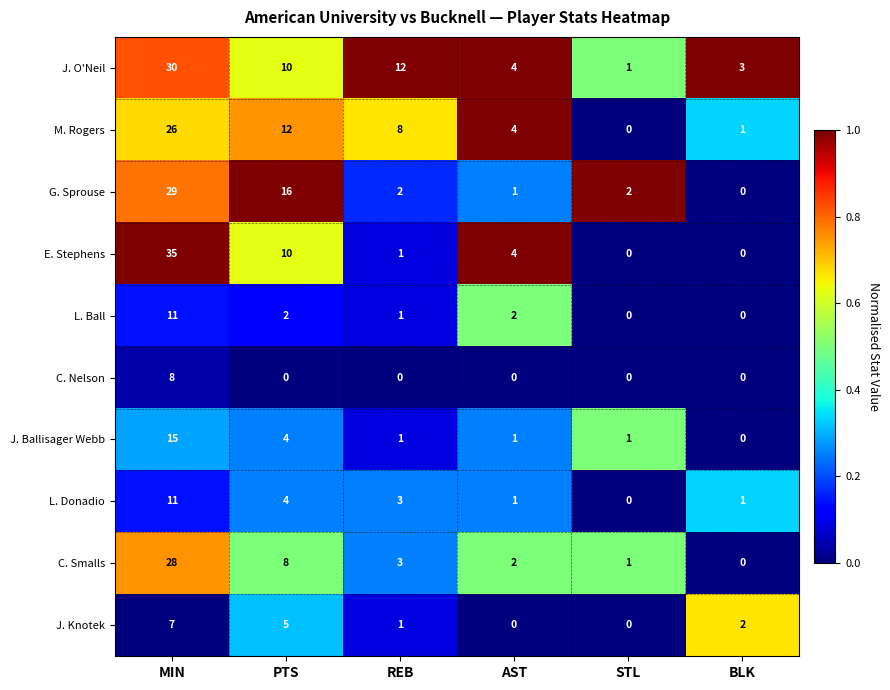

The value of C. Nelson at STL is 0. True or false?

True